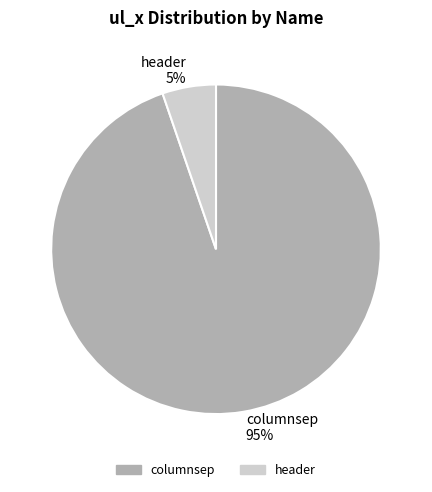

Does any single category account for the majority?

Yes